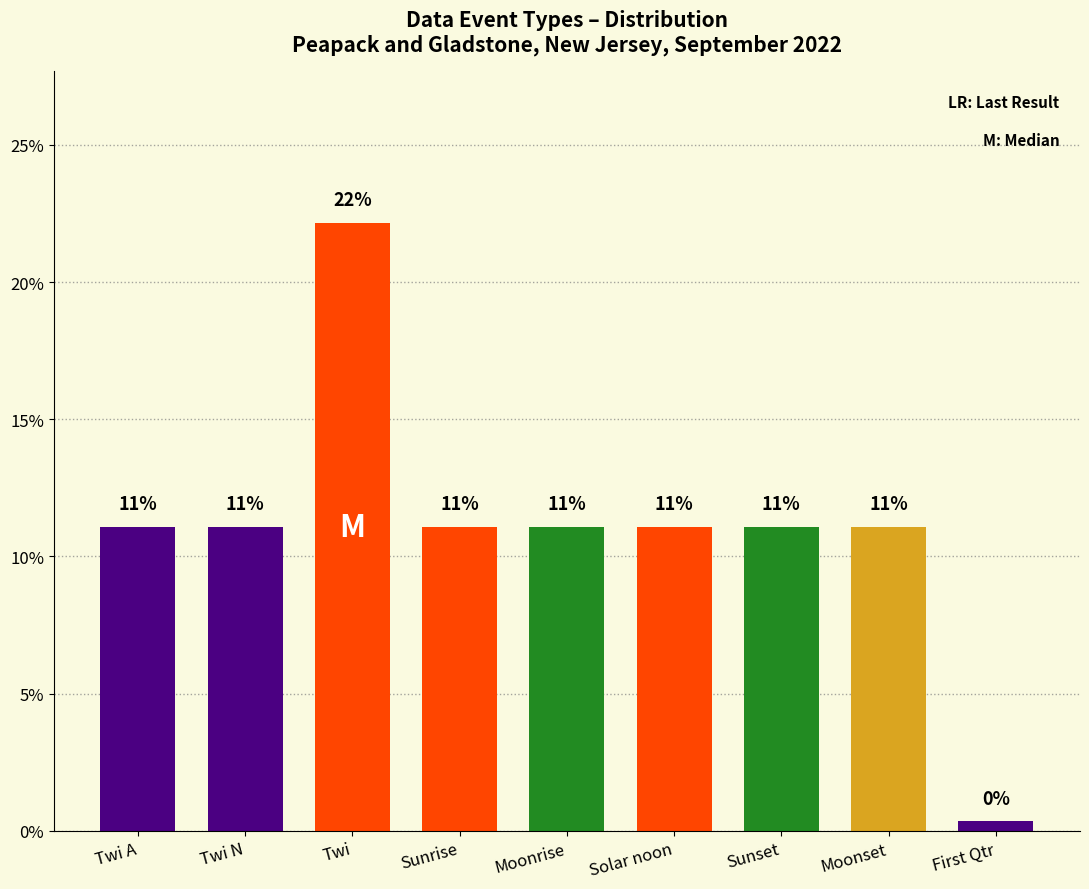

How many bars are there in total?

9